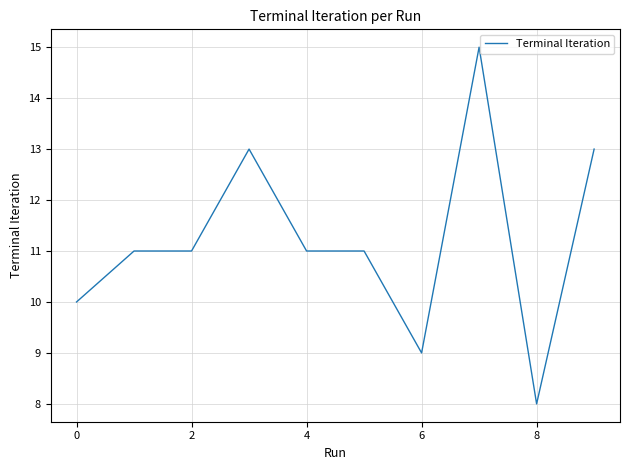

What is the greatest value displayed?

15